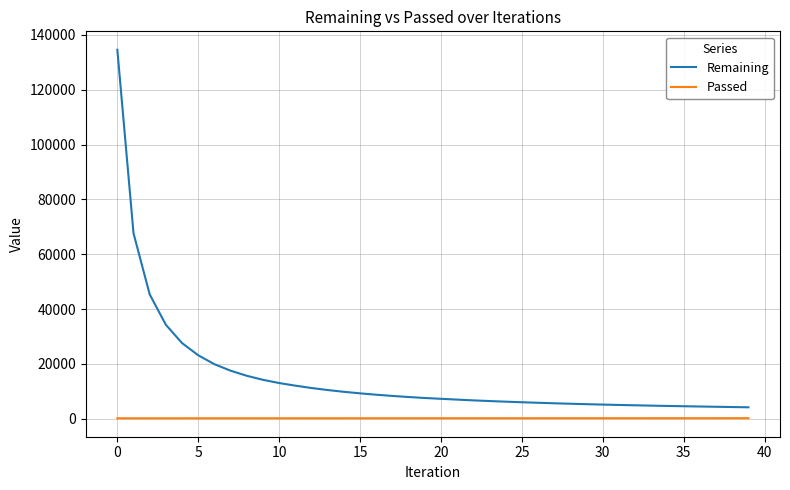

List the series in order of their overall mean, lowest first.

Passed, Remaining